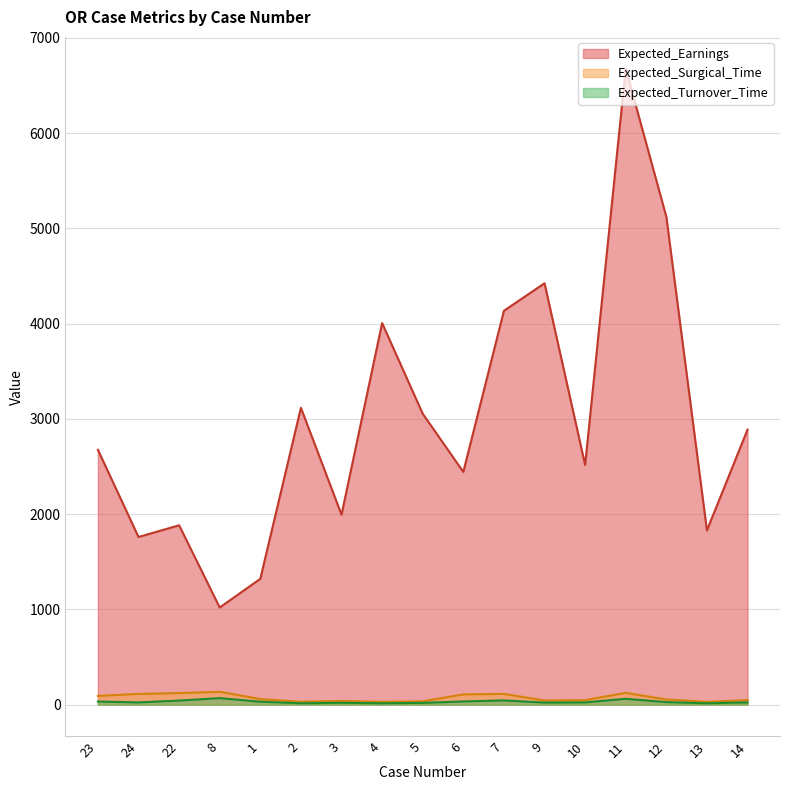

True or false: Expected_Earnings has a value of 6328 at 4.

False